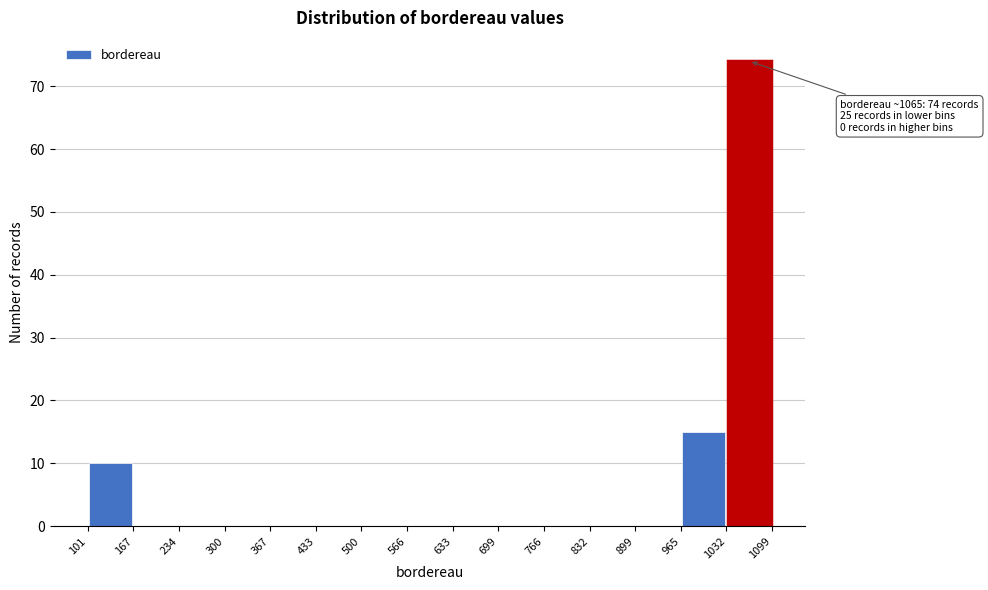

Over which range of the x-axis is the bar tallest?

1032 to 1099